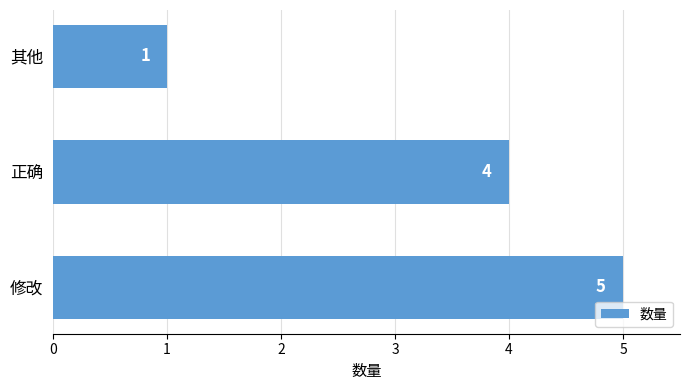

The chart shows a value of 1 at 正确. True or false?

False